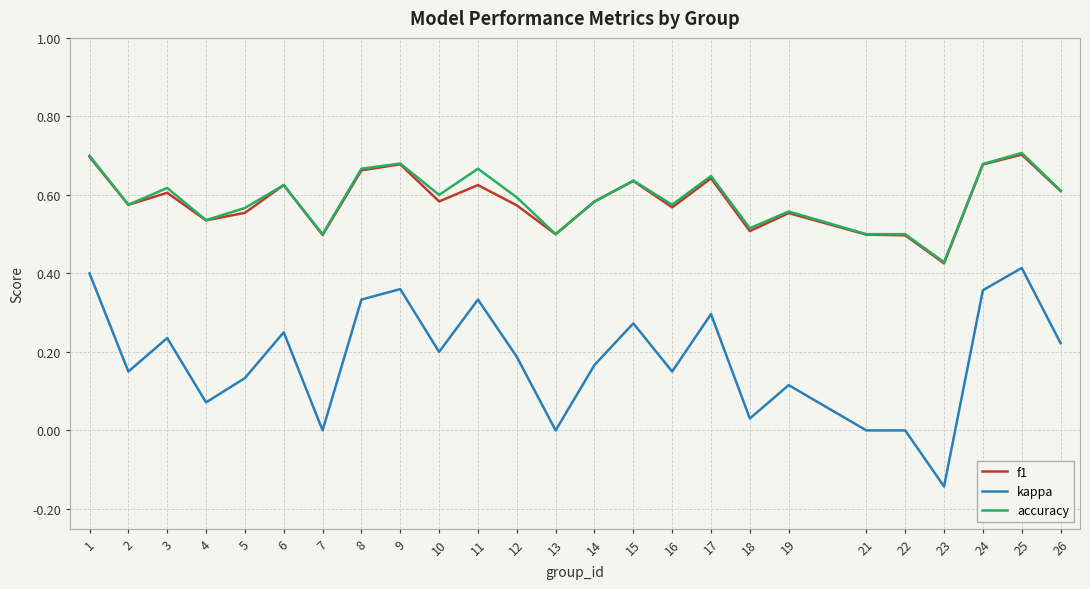

True or false: kappa and accuracy cross at least once.

False